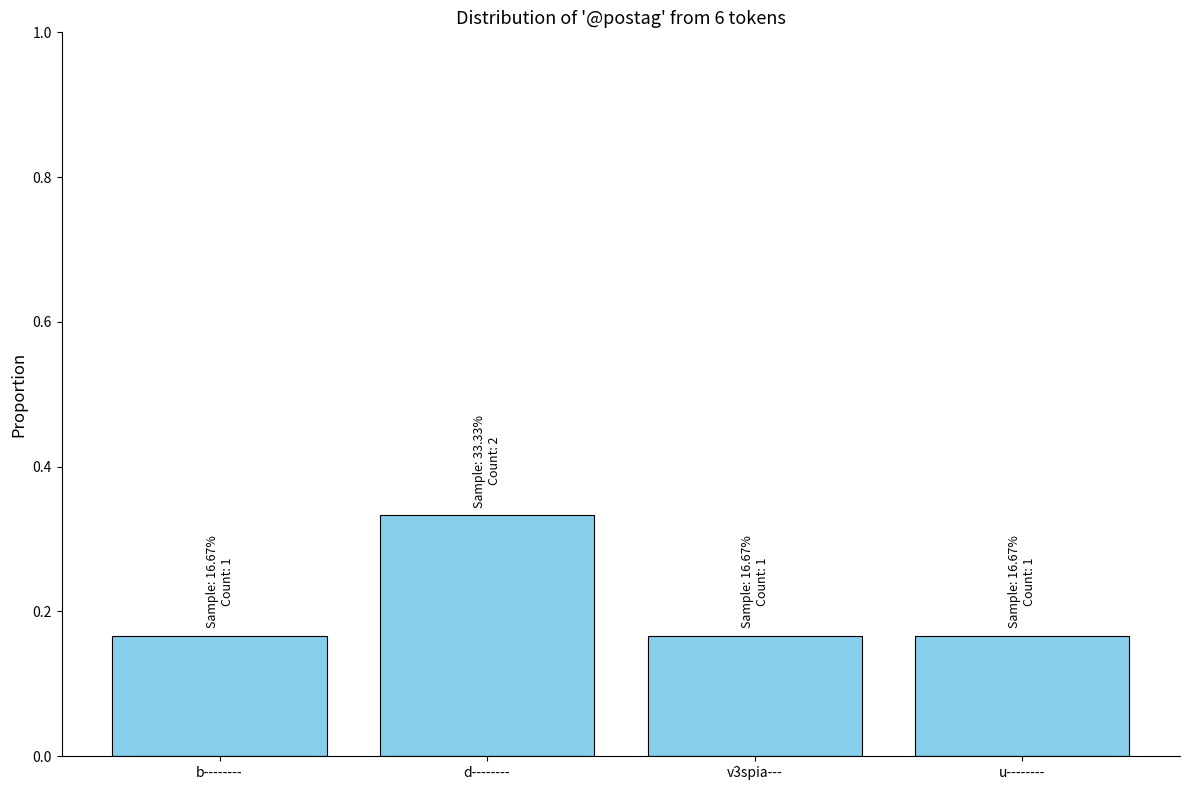

What is the sum of the values at d-------- and u--------?

0.5